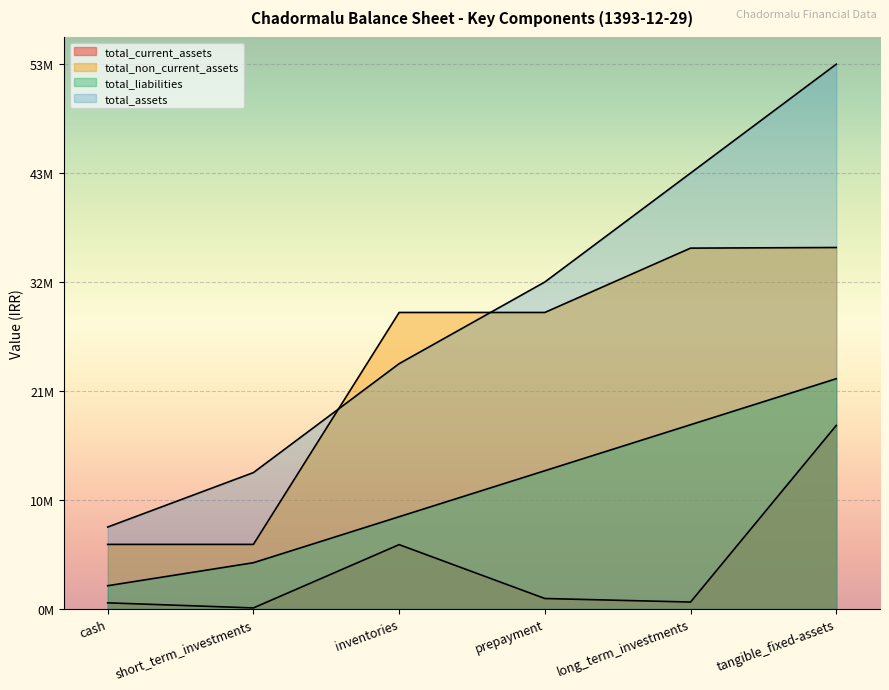

Does the chart display data point markers on the line(s)?

No